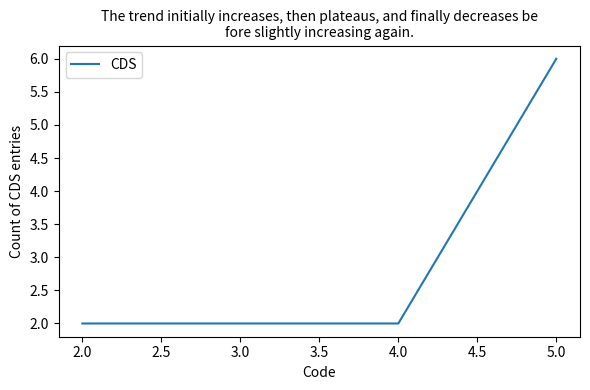

Is it true that the value at 2.0 is 3?

False